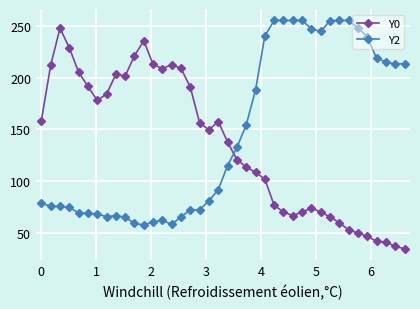

What is the value of the Y0 point at the 5th from the left?

205.3